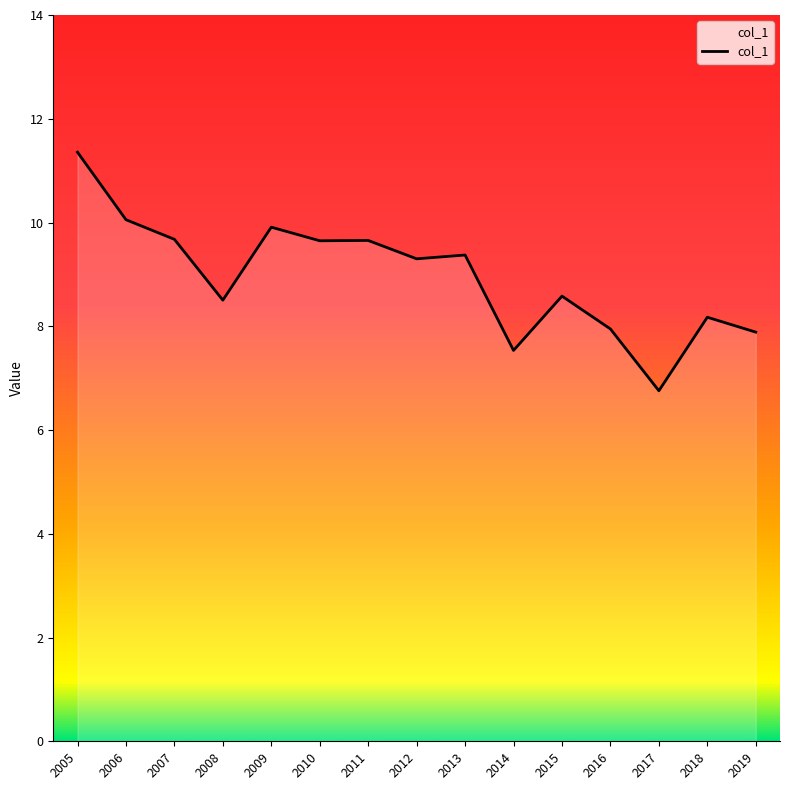

Approximately how many times larger is the value at 2014 compared to 2006?

0.7